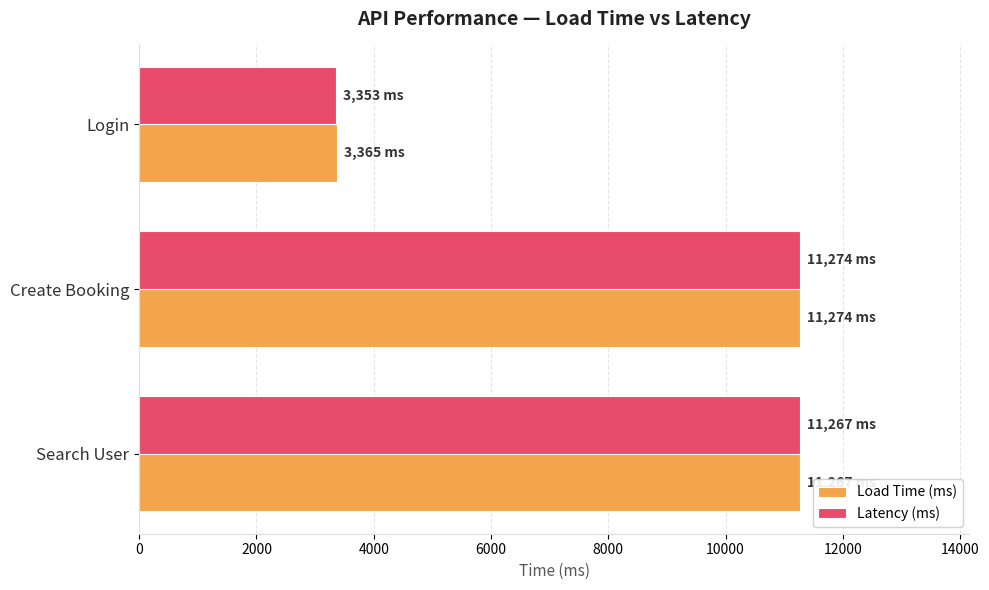

What is the lowest value of the Load Time (ms) series?

3365